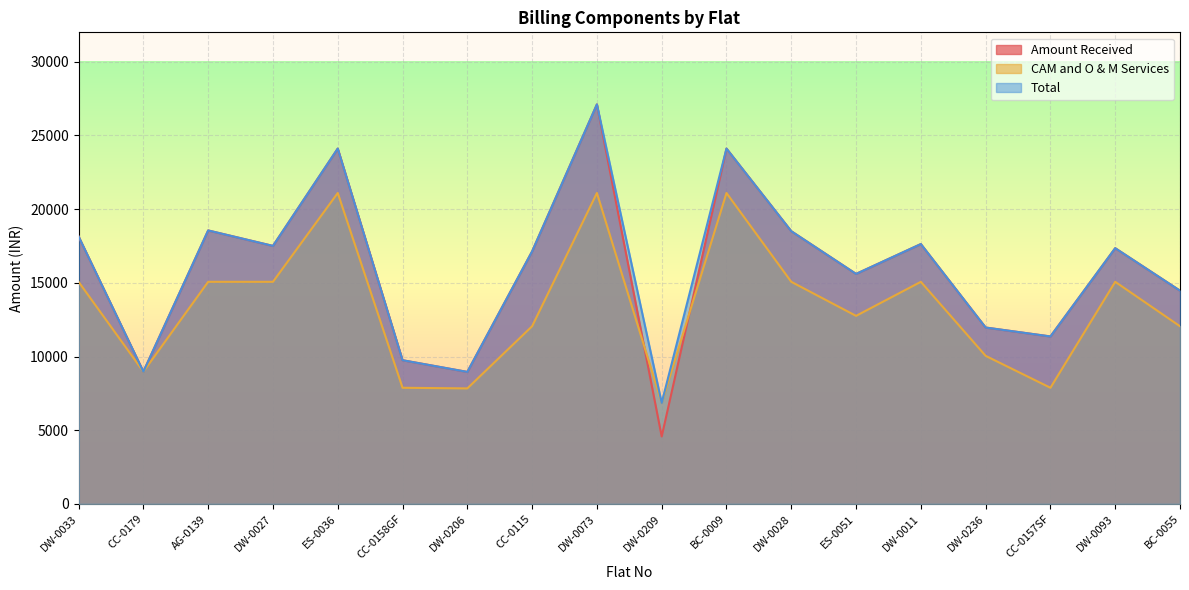

Rank the categories by Total value from lowest to highest.

DW-0209, DW-0206, CC-0179, CC-0158GF, CC-0157SF, DW-0236, BC-0055, ES-0051, CC-0115, DW-0093, DW-0027, DW-0011, DW-0033, DW-0028, AG-0139, ES-0036, BC-0009, DW-0073